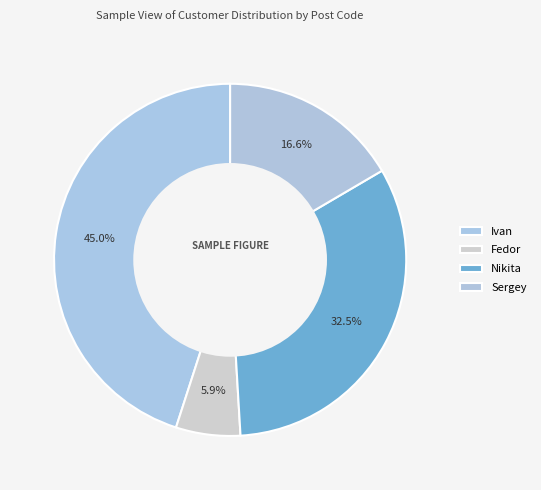

Is there a majority slice in this chart?

No